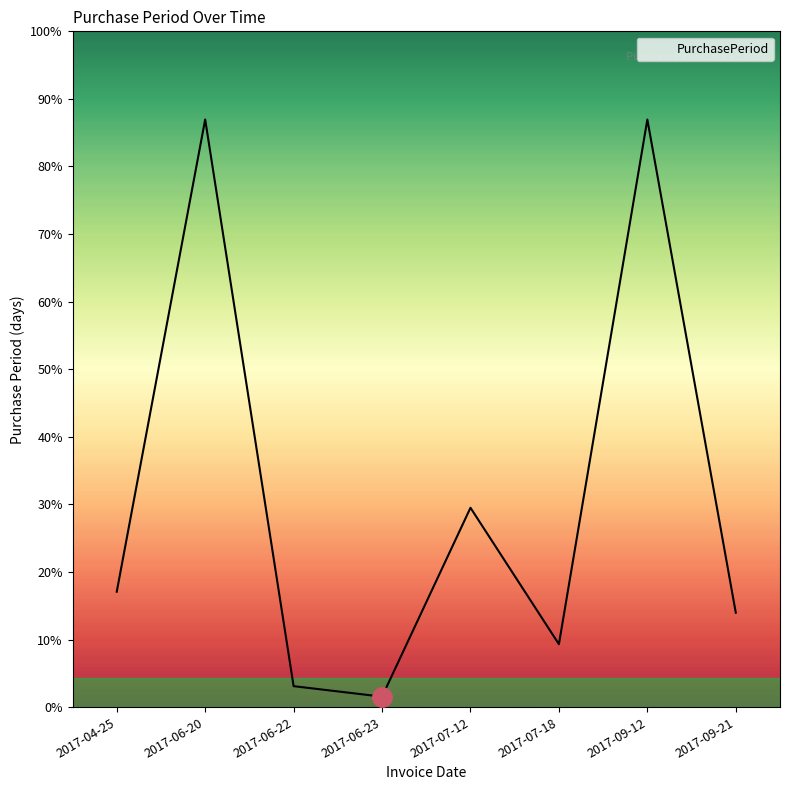

At which category does the chart reach its peak across all series?

2017-06-20